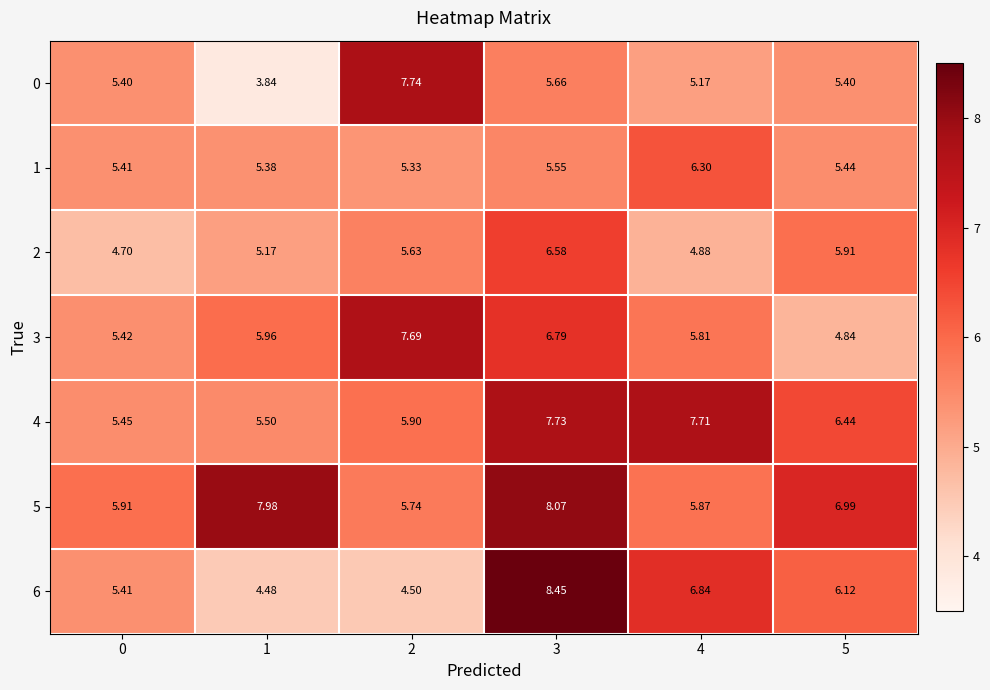

Reading left to right, transcribe all the data shown in this chart.

0: 0=5.4	1=3.8	2=7.7	3=5.7	4=5.2	5=5.4
1: 0=5.4	1=5.4	2=5.3	3=5.5	4=6.3	5=5.4
2: 0=4.7	1=5.2	2=5.6	3=6.6	4=4.9	5=5.9
3: 0=5.4	1=6.0	2=7.7	3=6.8	4=5.8	5=4.8
4: 0=5.5	1=5.5	2=5.9	3=7.7	4=7.7	5=6.4
5: 0=5.9	1=8.0	2=5.7	3=8.1	4=5.9	5=7.0
6: 0=5.4	1=4.5	2=4.5	3=8.4	4=6.8	5=6.1